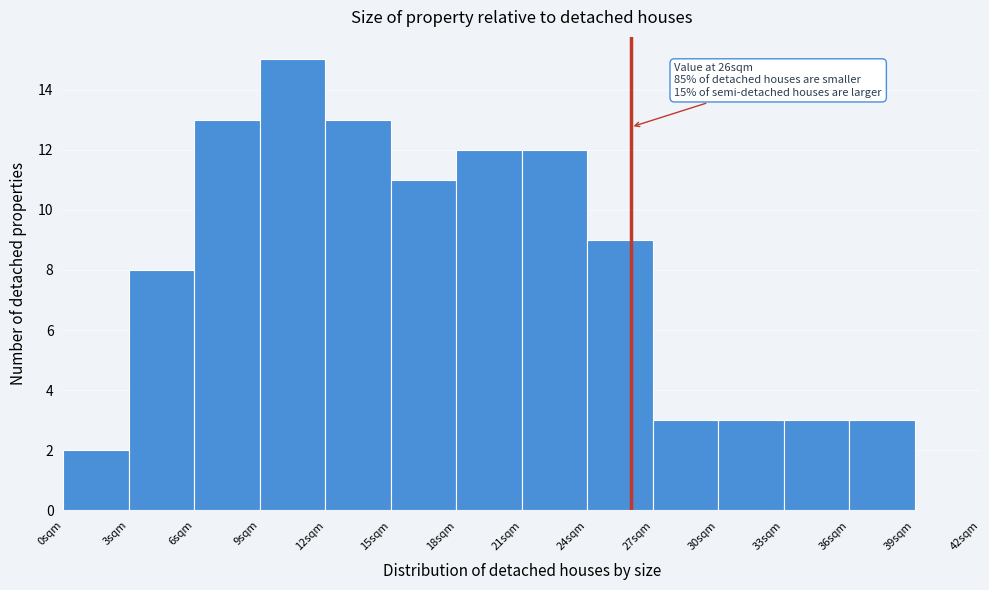

Which range on the x-axis has the tallest bar?

9 to 12